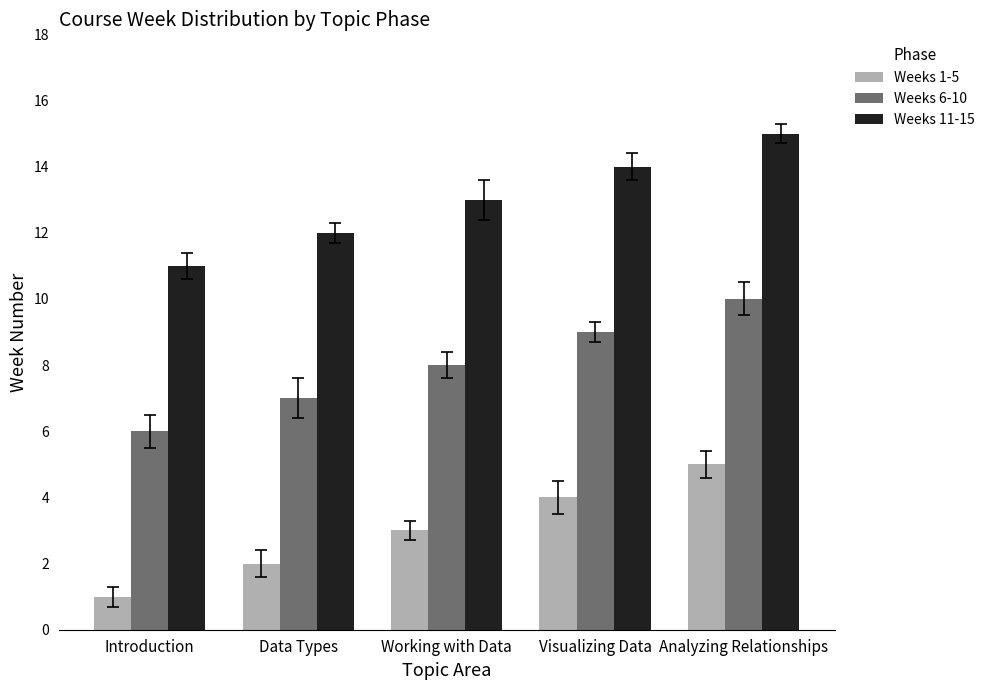

Reading left to right, transcribe all the data shown in this chart.

Weeks 1-5: Introduction=1	Data Types=2	Working with Data=3	Visualizing Data=4	Analyzing Relationships=5
Weeks 6-10: Introduction=6	Data Types=7	Working with Data=8	Visualizing Data=9	Analyzing Relationships=10
Weeks 11-15: Introduction=11	Data Types=12	Working with Data=13	Visualizing Data=14	Analyzing Relationships=15